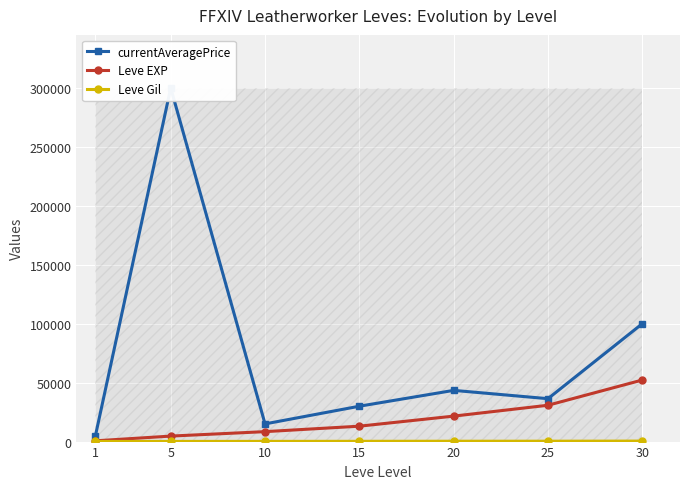

What is the average value of the Leve Gil series?

239